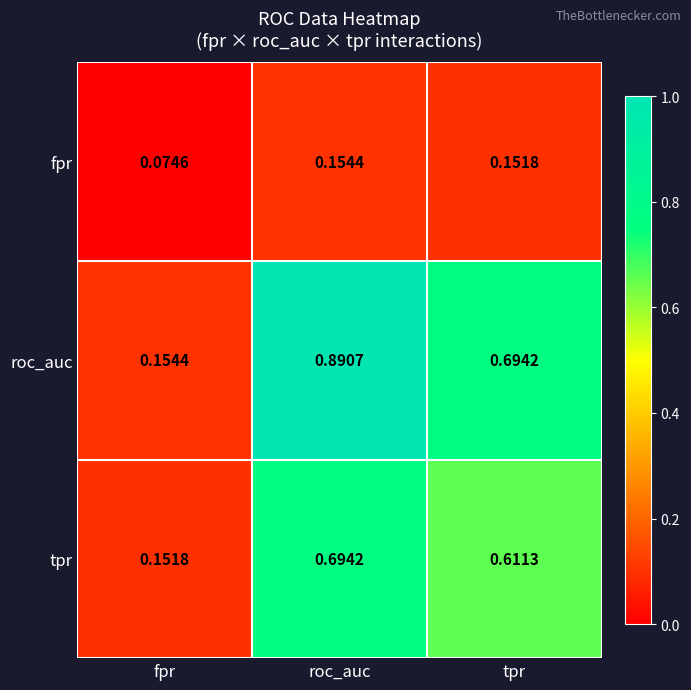

Which series has the largest total across all categories?

roc_auc